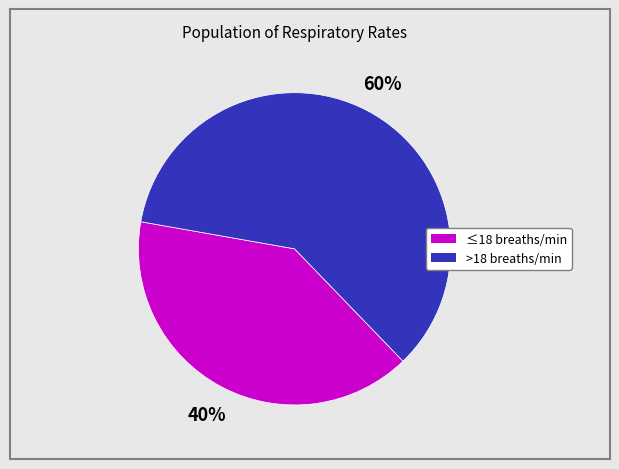

How many slices are in this pie chart?

2